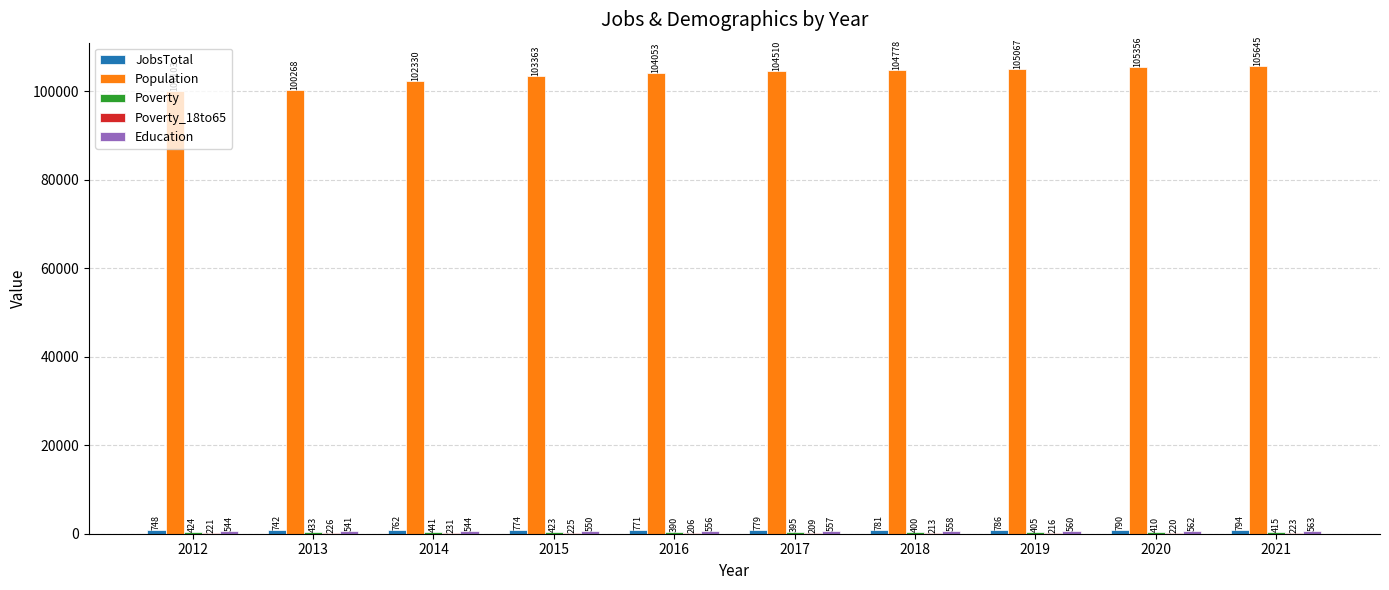

The value of Population at 2013 is 100268. True or false?

True